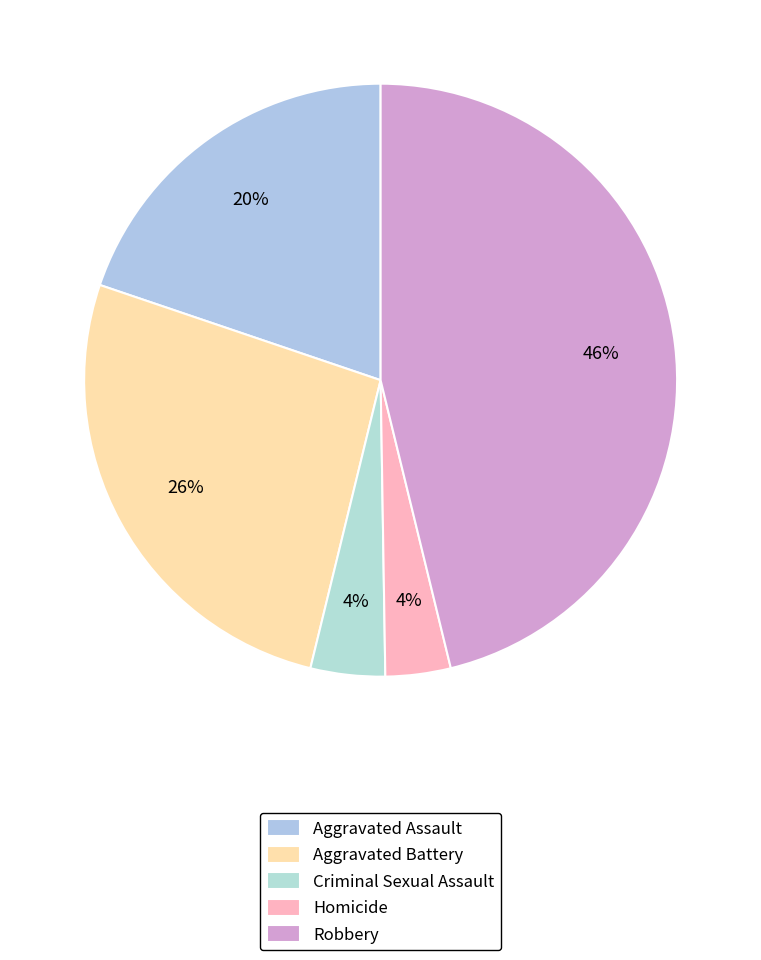

To the nearest percent, what portion does Homicide represent?

4%